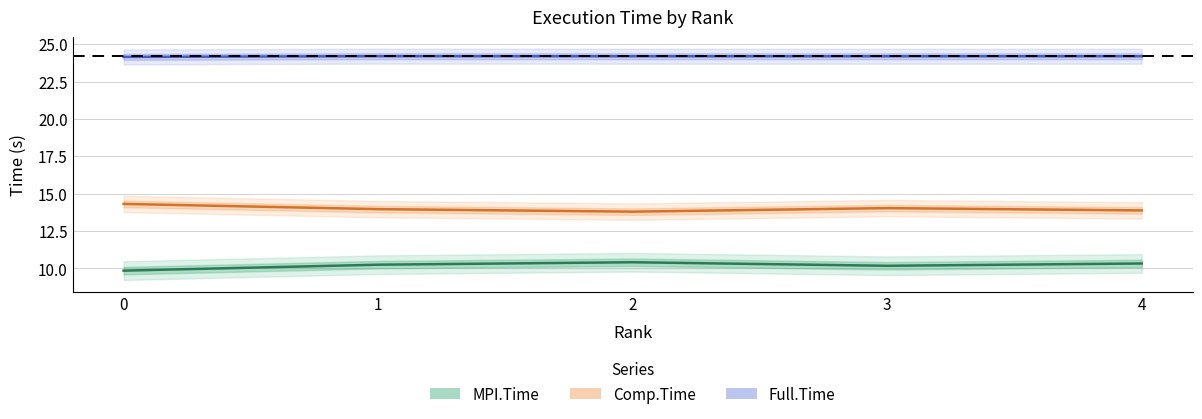

Is it true that MPI.Time equals 13.6 at 2?

False